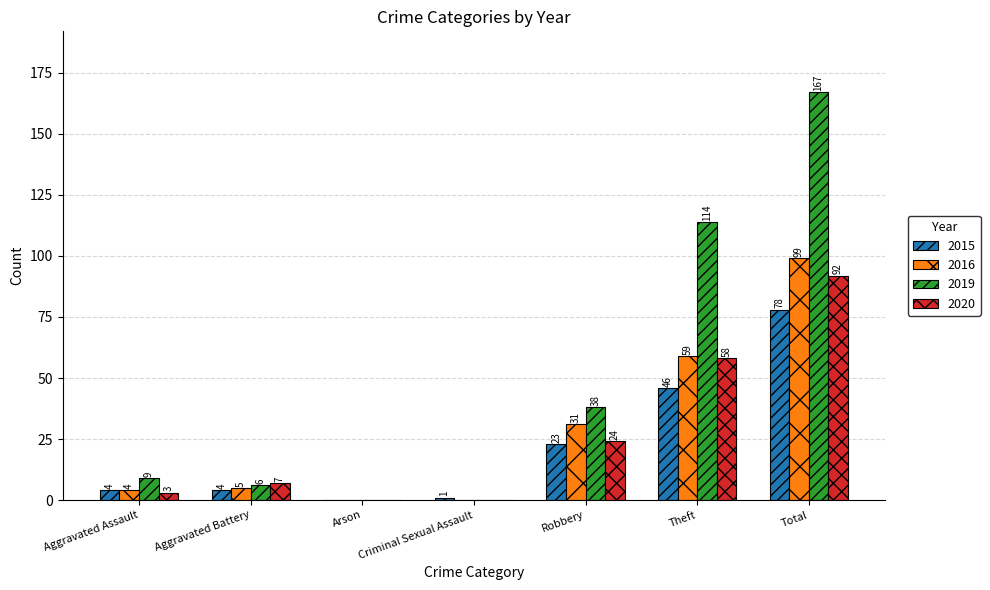

Which series has the largest total across all categories?

2019